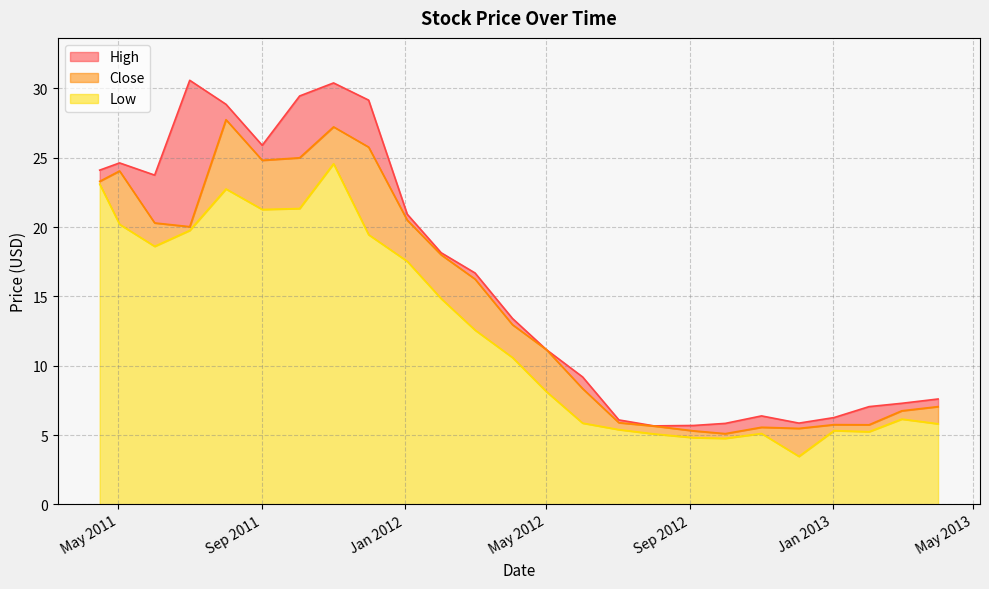

At 2013-01-02, list the series in order from largest to smallest.

High, Close, Low